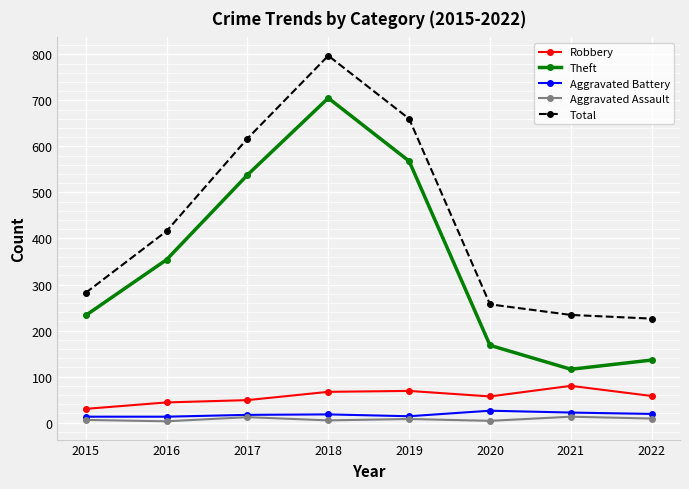

Which series changed the most between 2016 and 2021?

Theft